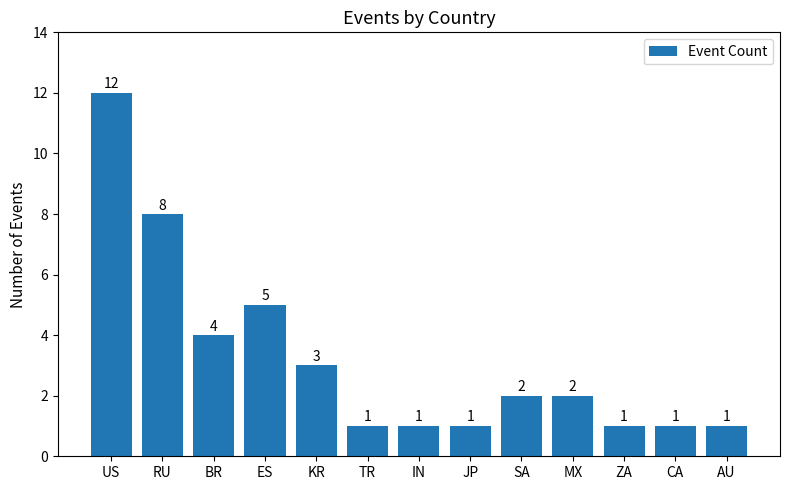

Where does the data first go above 2?

US